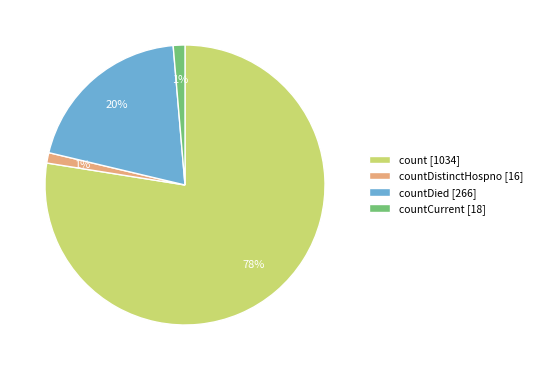

Which category accounts for the majority?

count [1034]